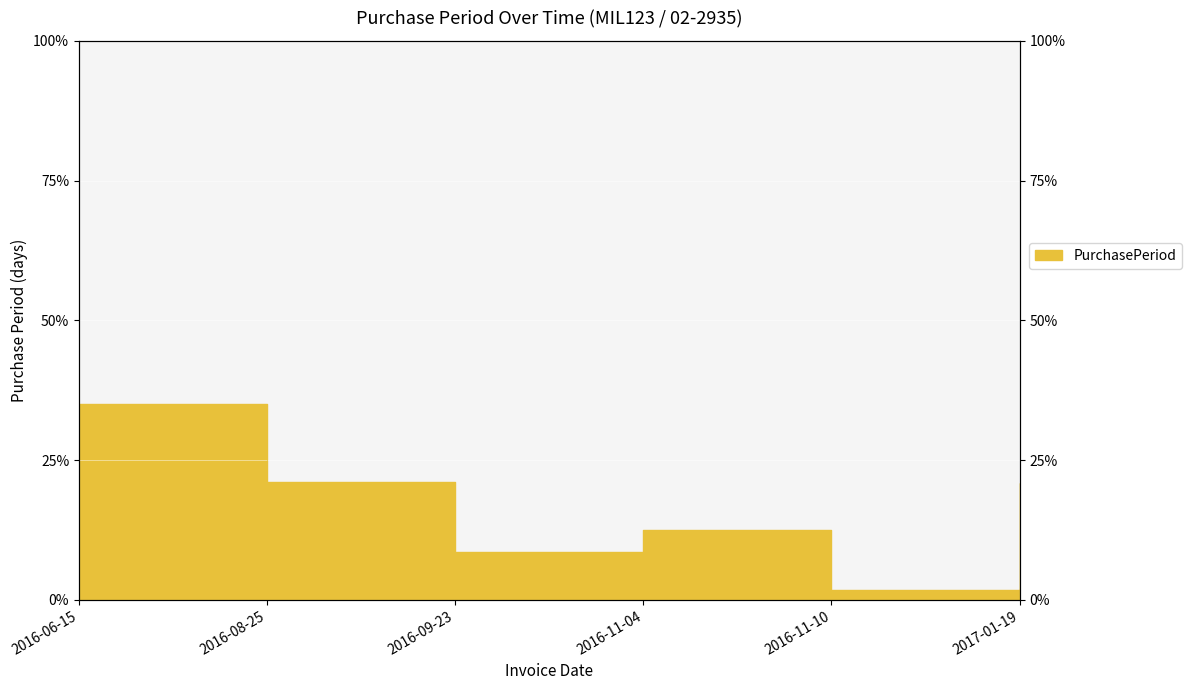

How many points are higher than both their immediate neighbors (excluding endpoints)?

1